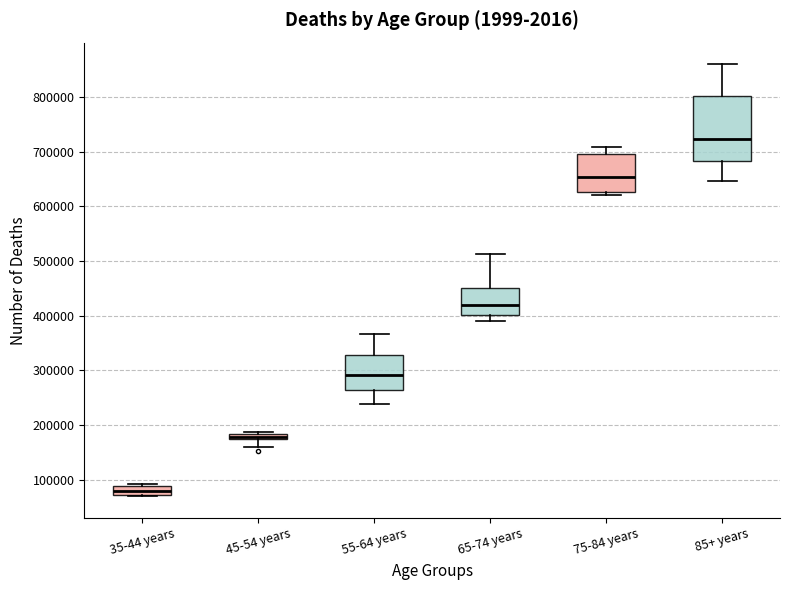

Where does the upper whisker of the box for 85+ years end on the y-axis? The values are not printed on the chart, so give them approximately, as read against the axis.

860000